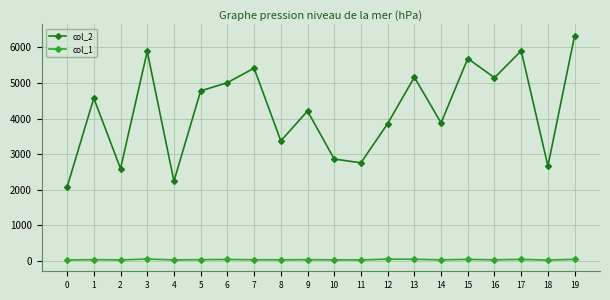

True or false: col_2 and col_1 cross at least once.

False